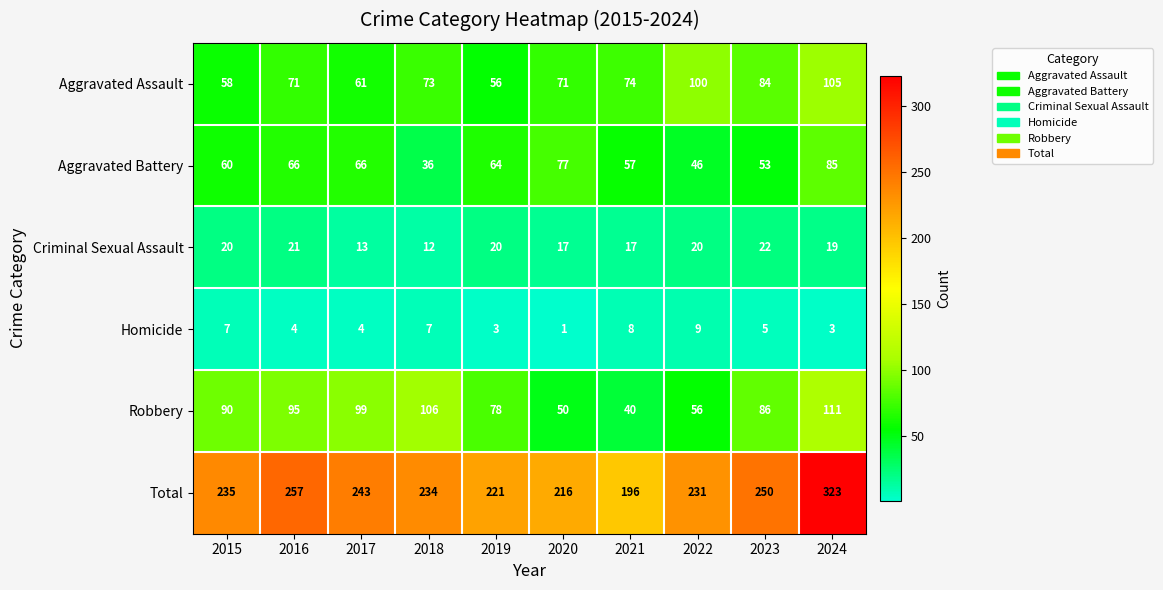

What is the sum of all Homicide values?

51